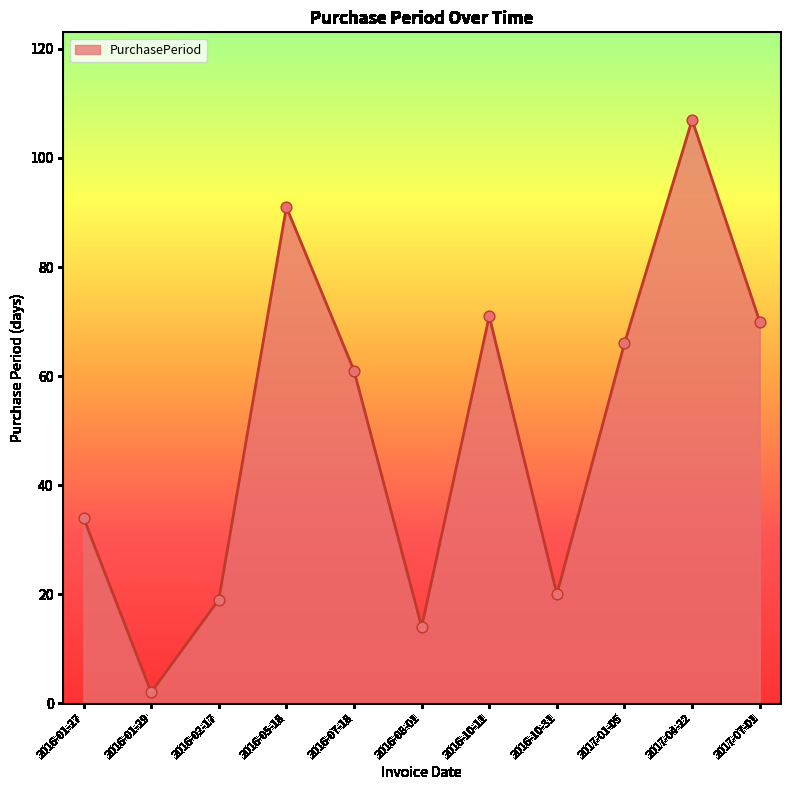

What is the change in value from 2016-02-17 to 2016-10-11?

+52